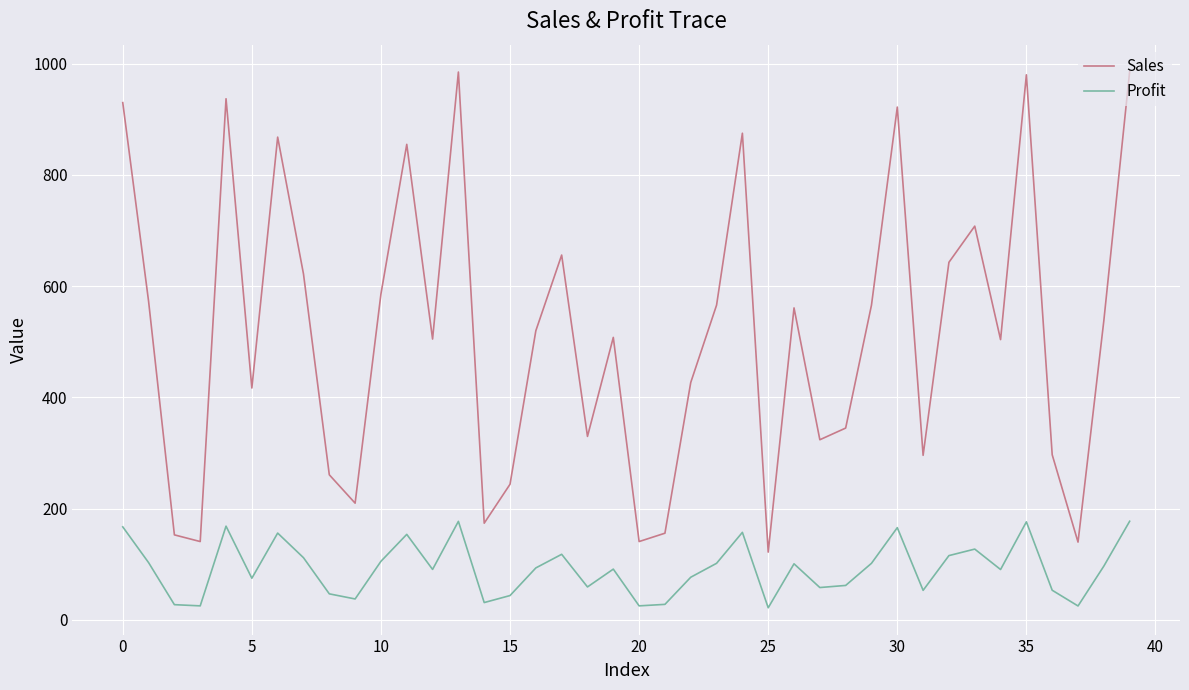

List the series in order of their peak value, lowest first.

Profit, Sales